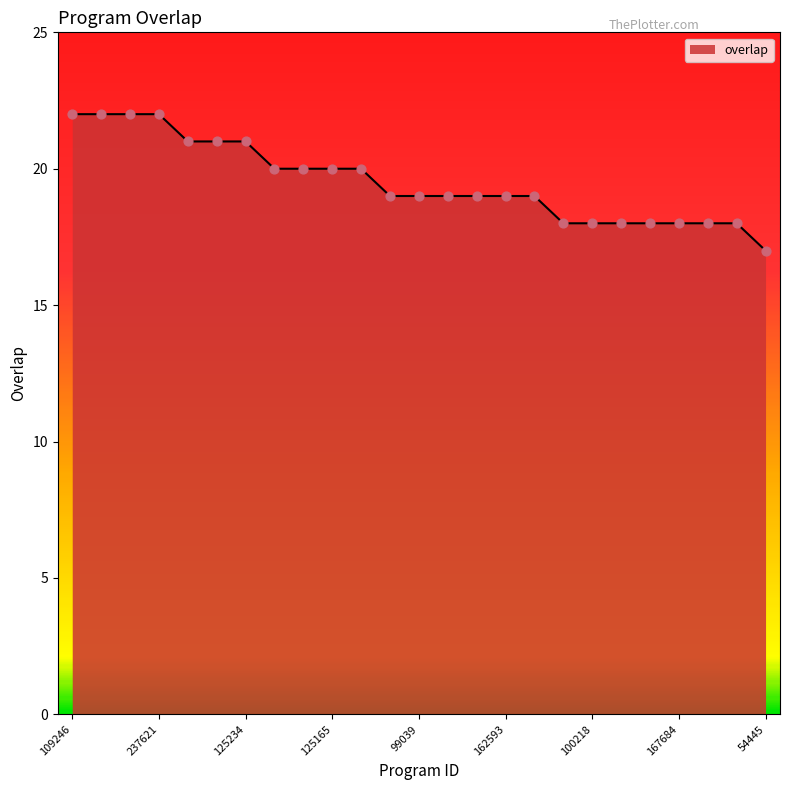

What is the greatest value displayed?

22